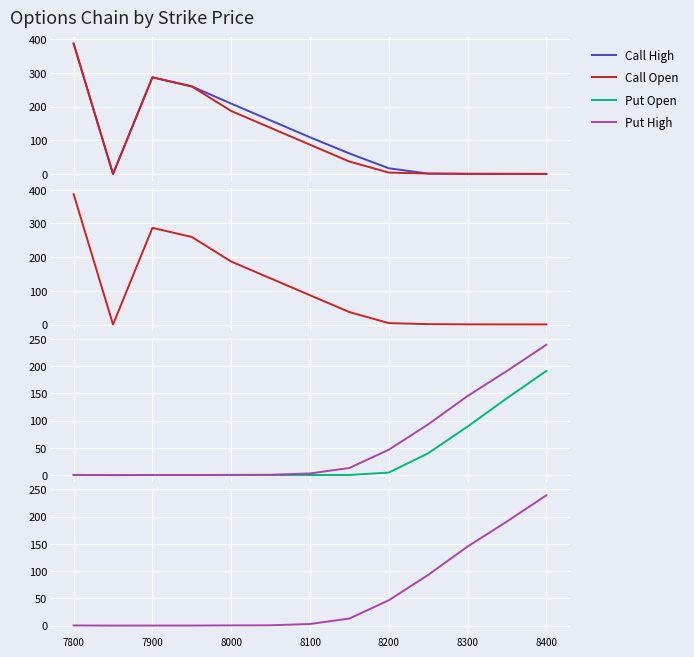

The Call Open series shows 2.0 at 9. True or false?

False